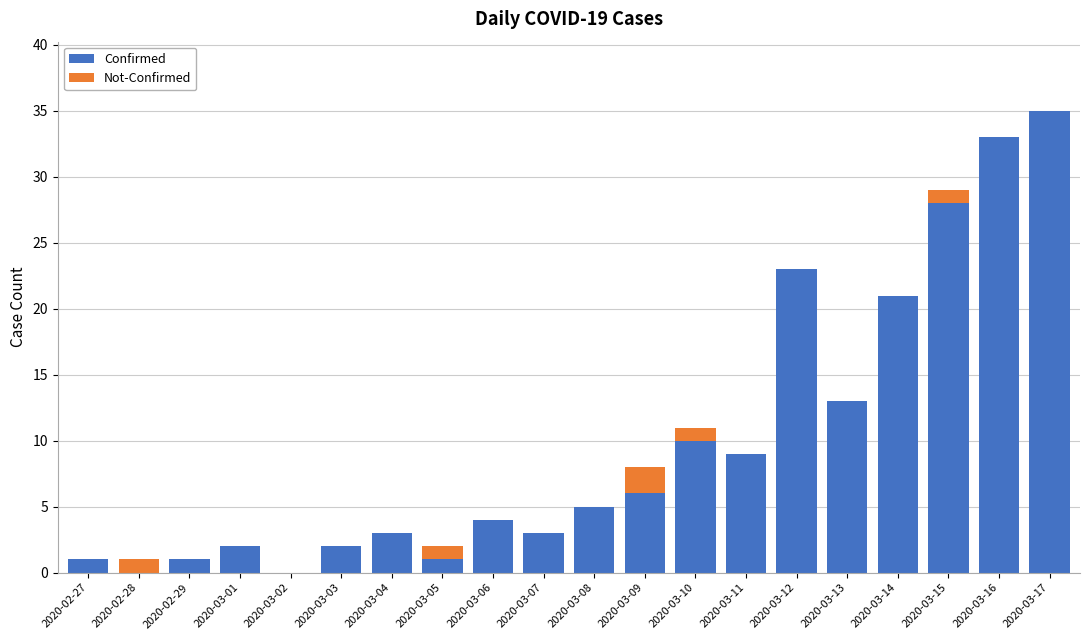

True or false: Confirmed has a value of 4 at 2020-03-11.

False